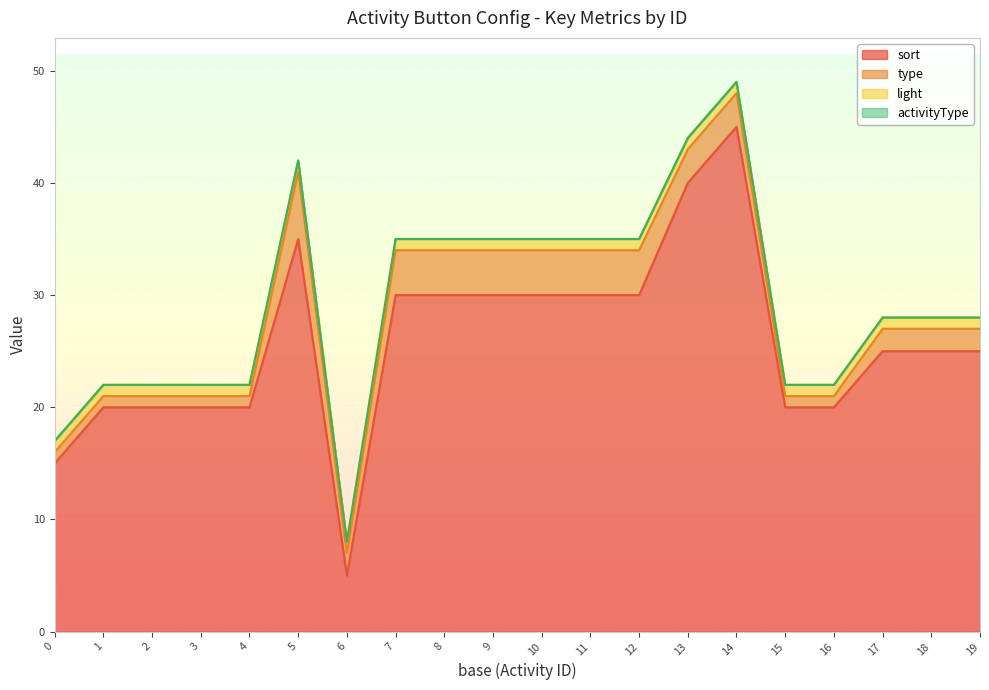

What is the value of the sort point at the 3rd from the left?

20